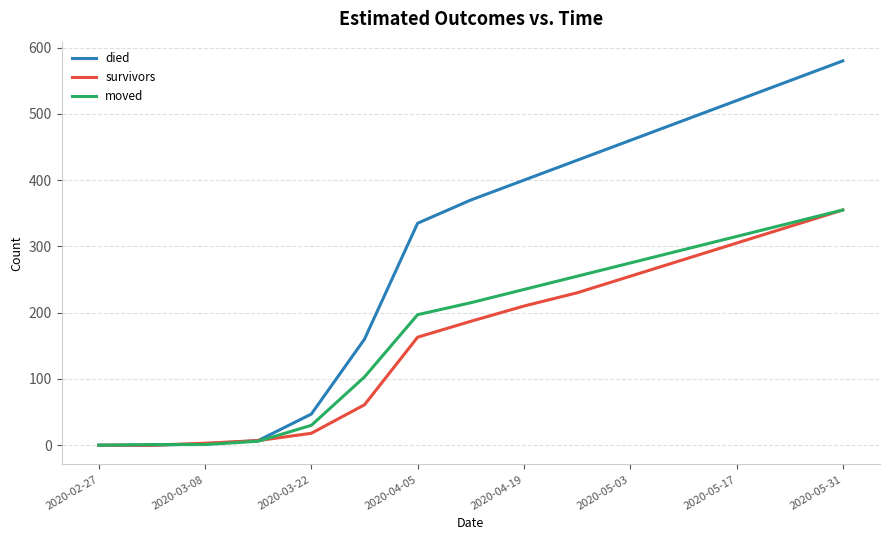

What is the difference between the maximum and minimum values in the survivors series?

355